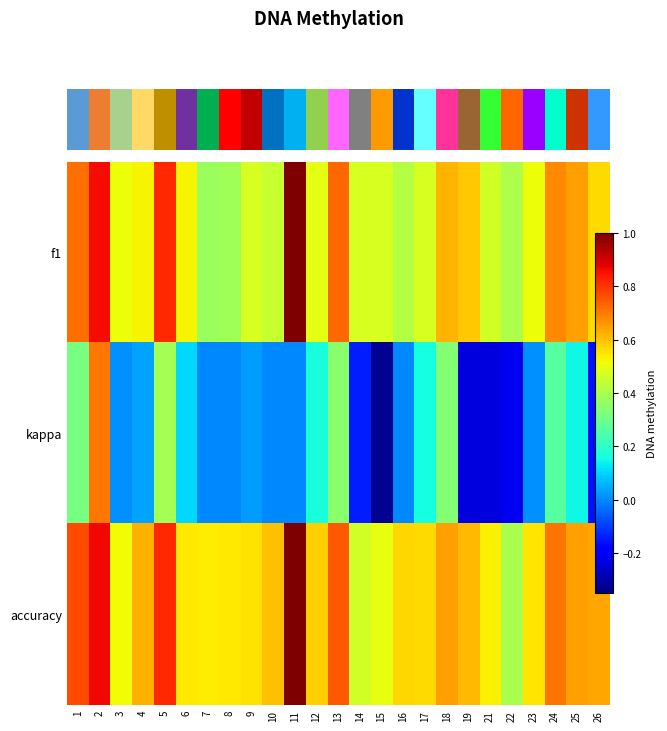

At which category is the sum across all series the highest?

2